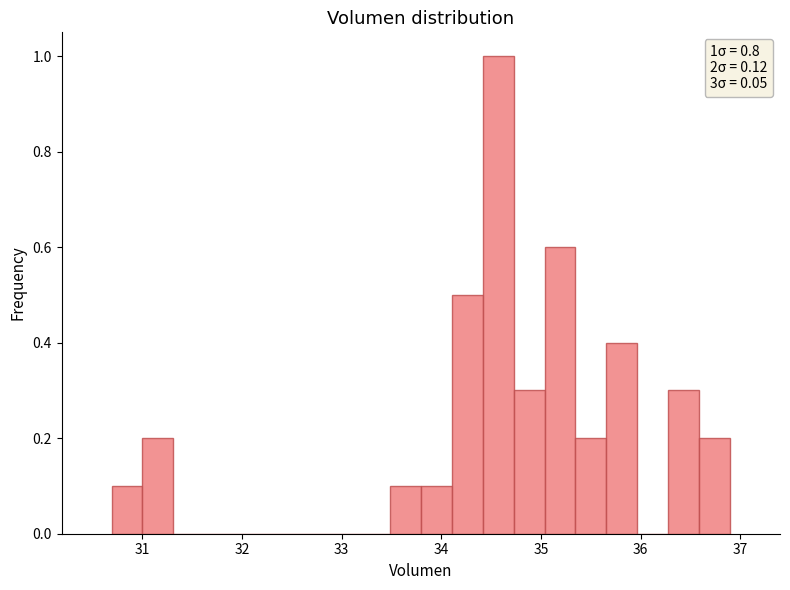

Around what value on the x-axis is the tallest bar? Give the approximate position of its centre, as read against the axis.

34.6